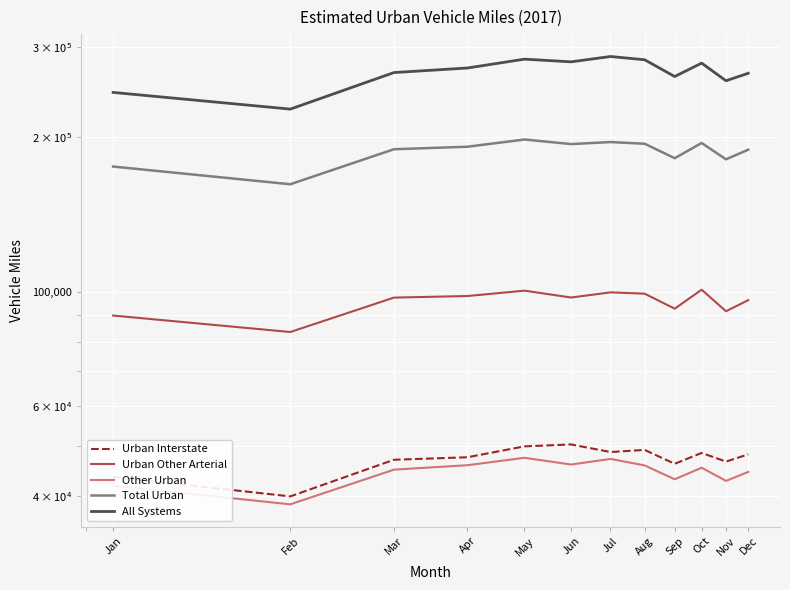

Where is the first local maximum for Other Urban?

May